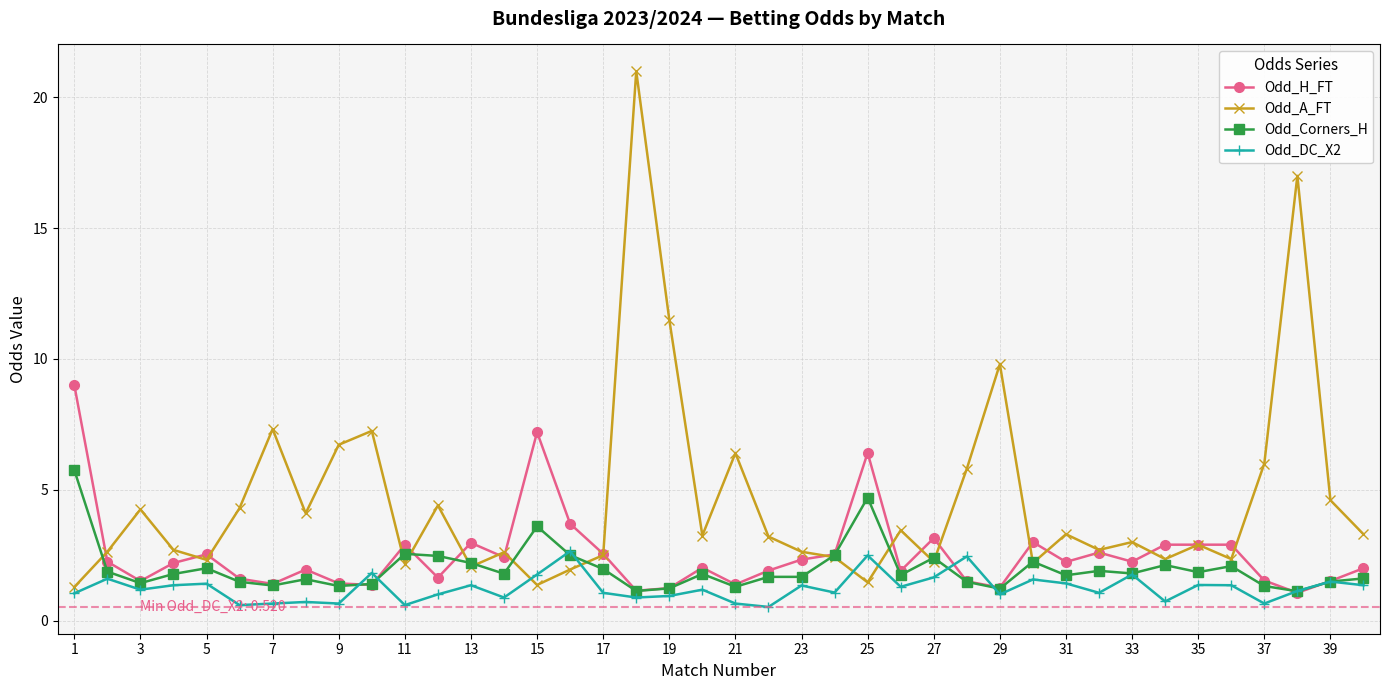

What is the value of the Odd_DC_X2 point at the 25th from the left?

2.5